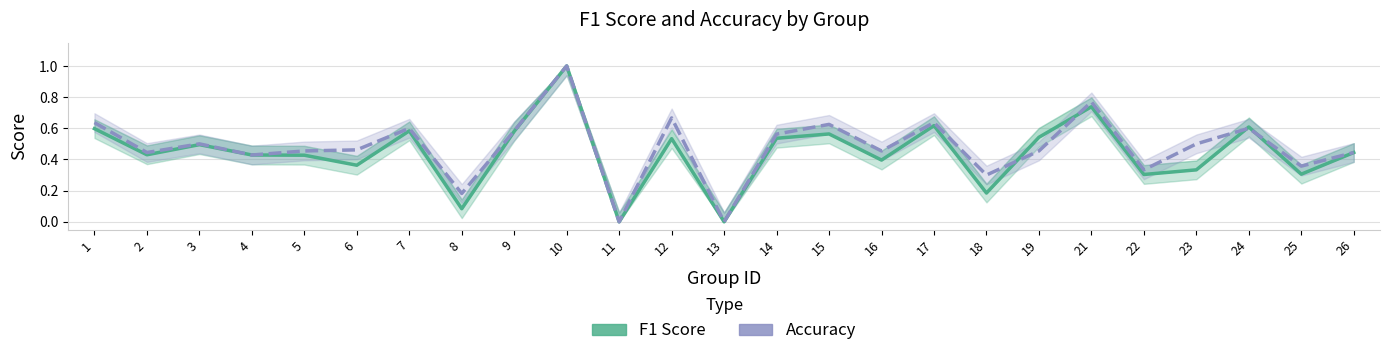

What is the greatest value displayed?

1.0